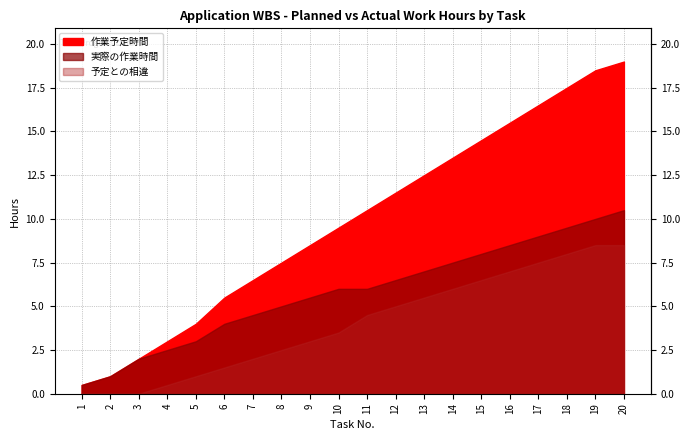

Rank the series at 4 from highest to lowest value.

作業予定時間, 実際の作業時間, 予定との相違